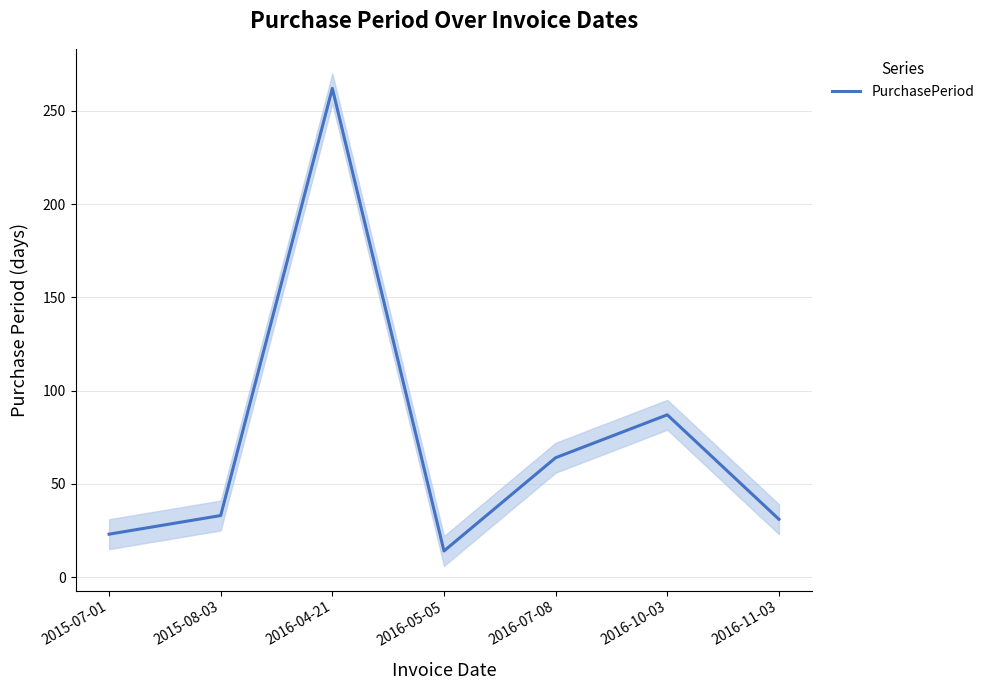

What is the change in value from 2016-07-08 to 2016-10-03?

+23